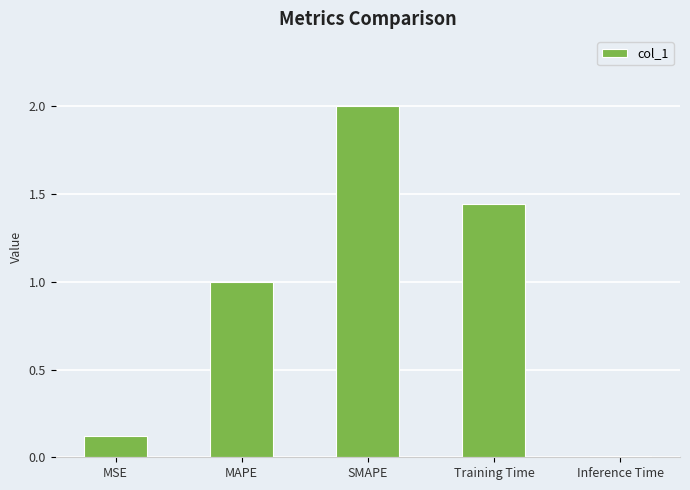

Which has a higher value, MAPE or Training Time?

Training Time